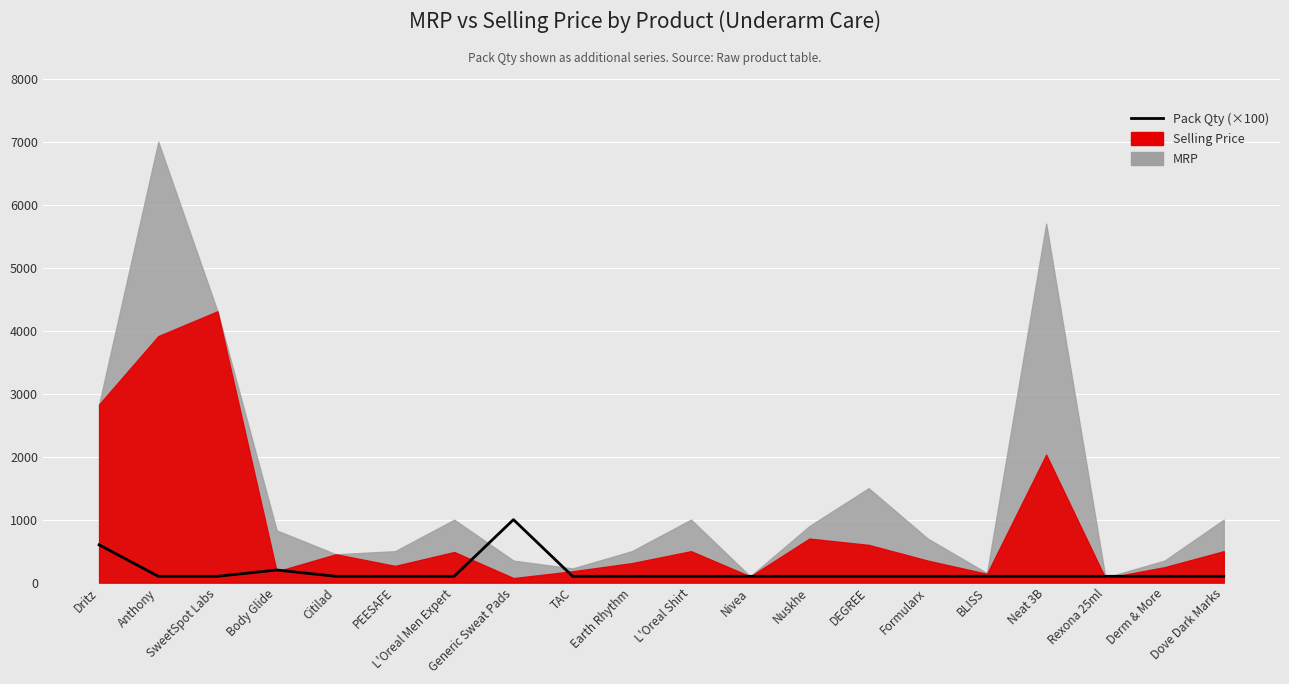

What is the label of the 6th point from the right?

Formularx